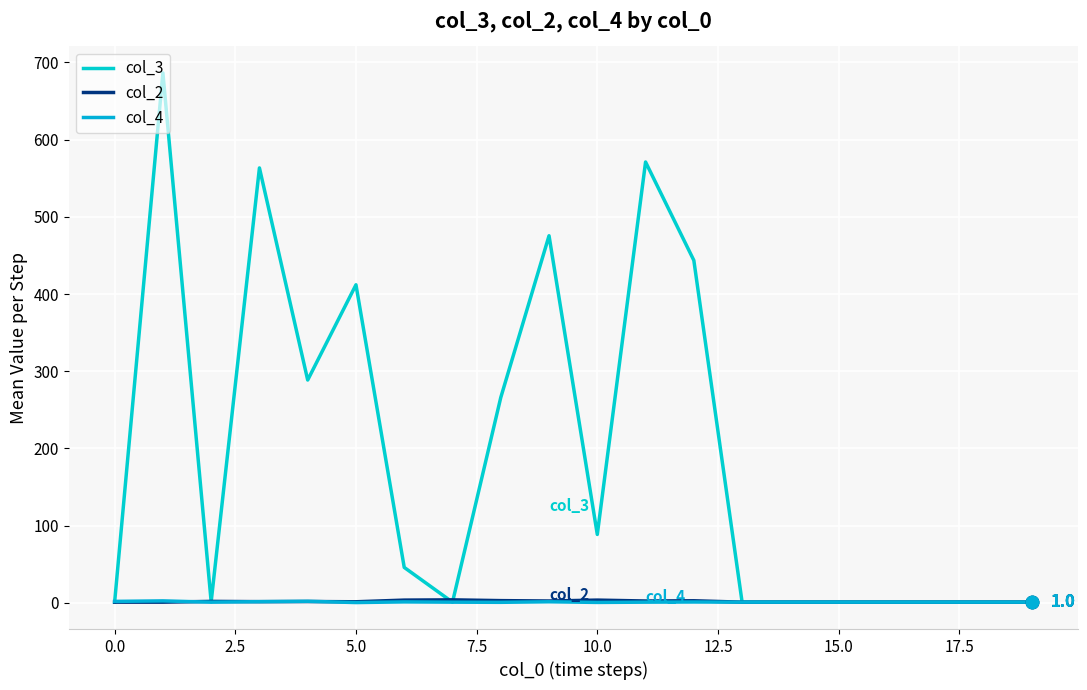

Which series has the largest total across all categories?

col_3